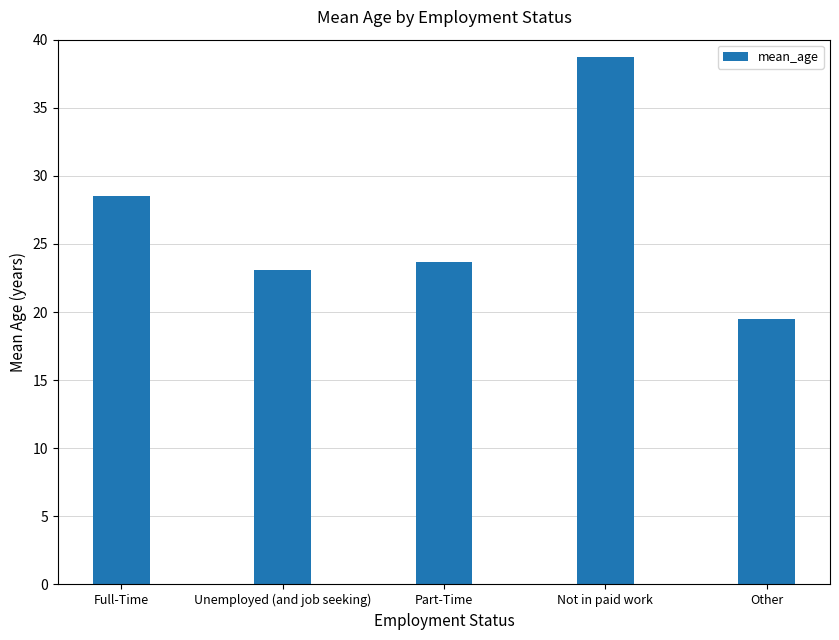

The chart shows a value of 23.7 at Part-Time. True or false?

True